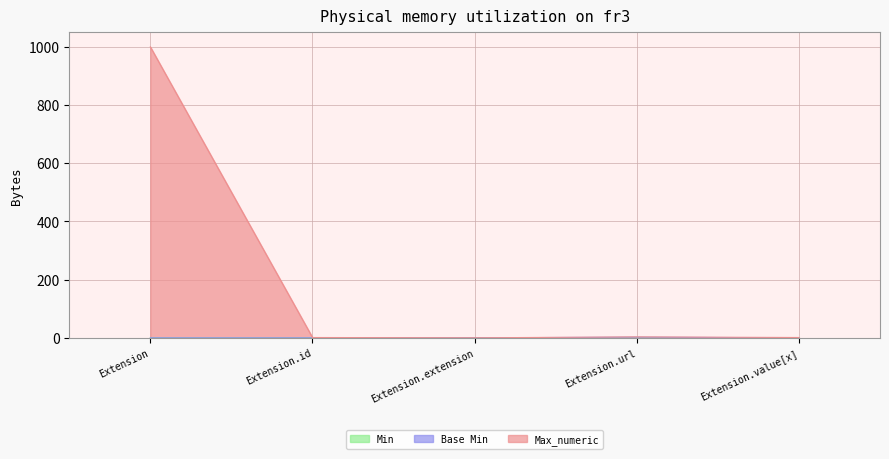

Between Extension and Extension.id, which series saw the biggest shift?

Max_numeric